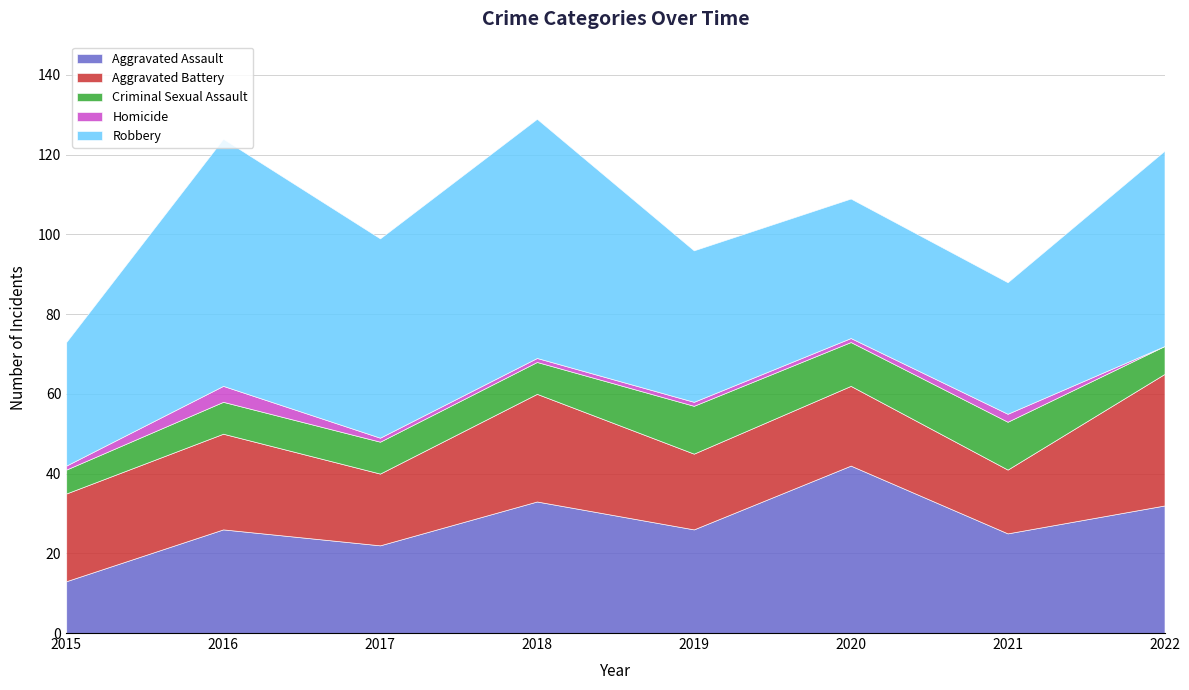

What is the sum of all Aggravated Assault values?

219